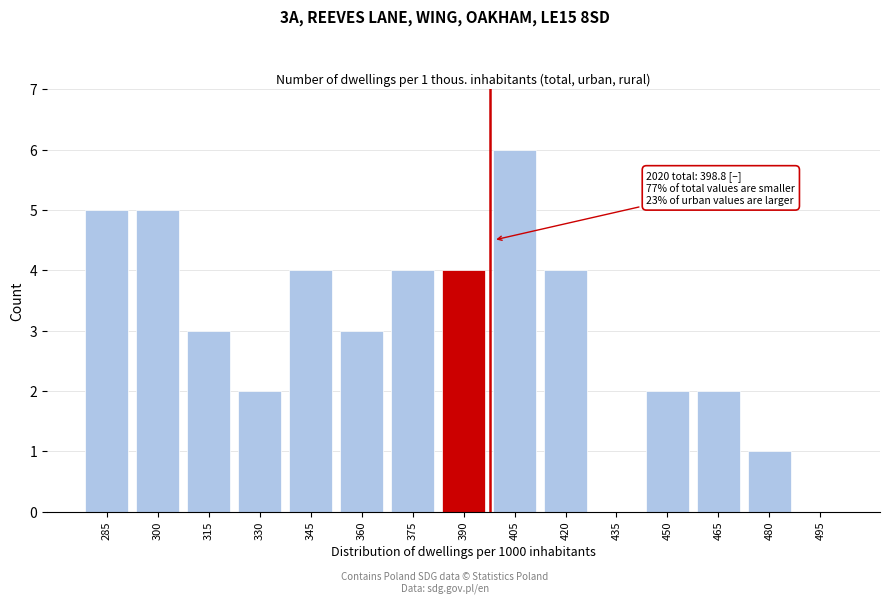

Reading right to left, list all the values displayed in this chart.

495=0	480=1	465=2	450=2	435=0	420=4	405=6	390=4	375=4	360=3	345=4	330=2	315=3	300=5	285=5